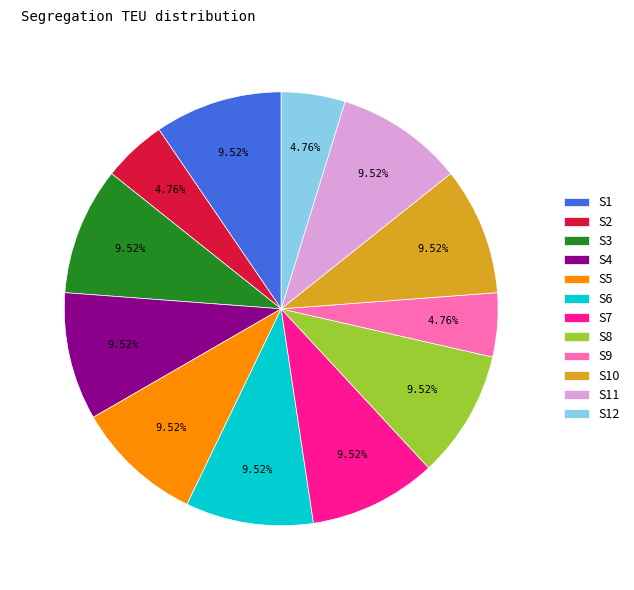

Does any single category account for the majority?

No